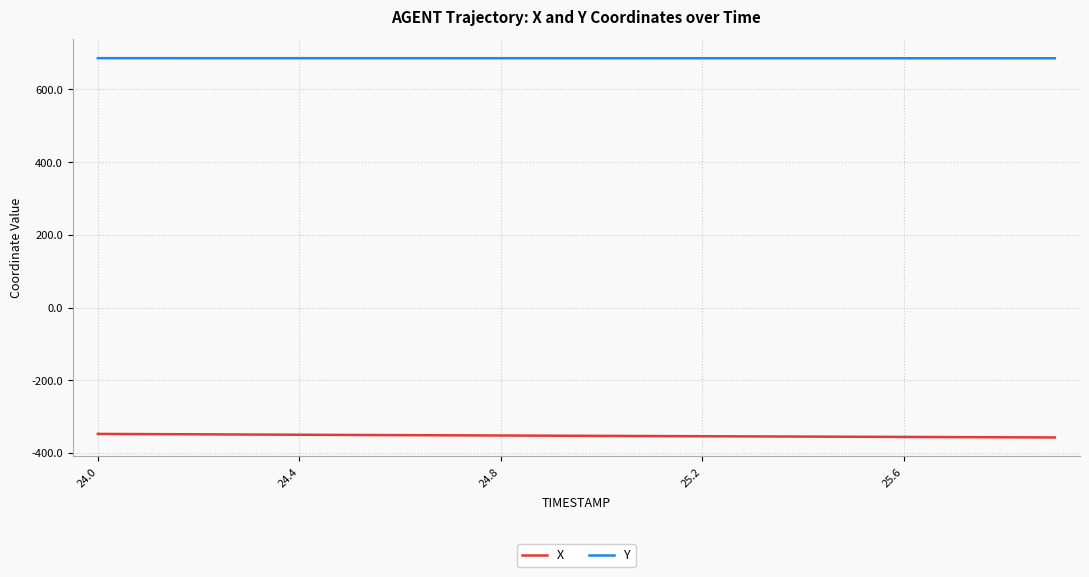

Rank the series by their average value, from highest to lowest.

Y, X